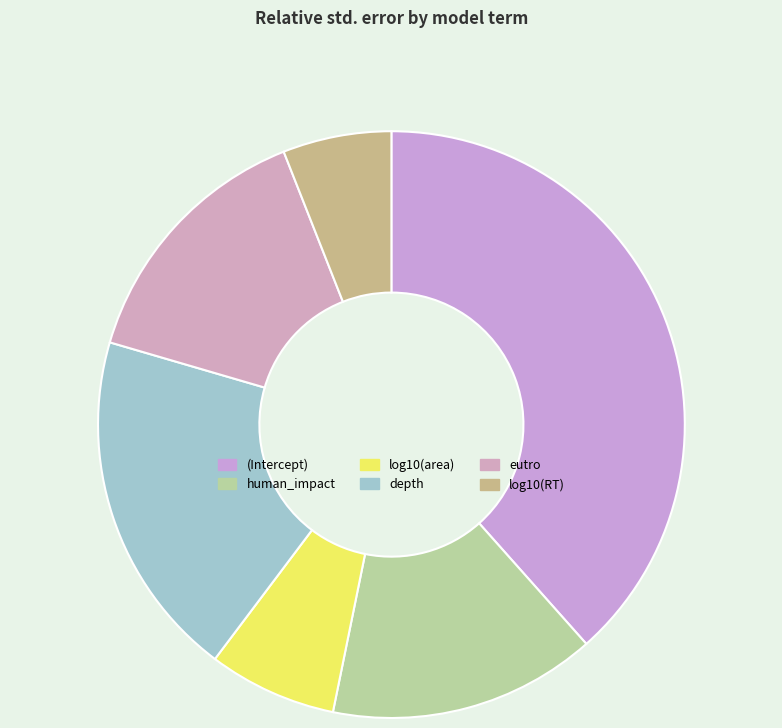

How many segments does this pie chart have?

6